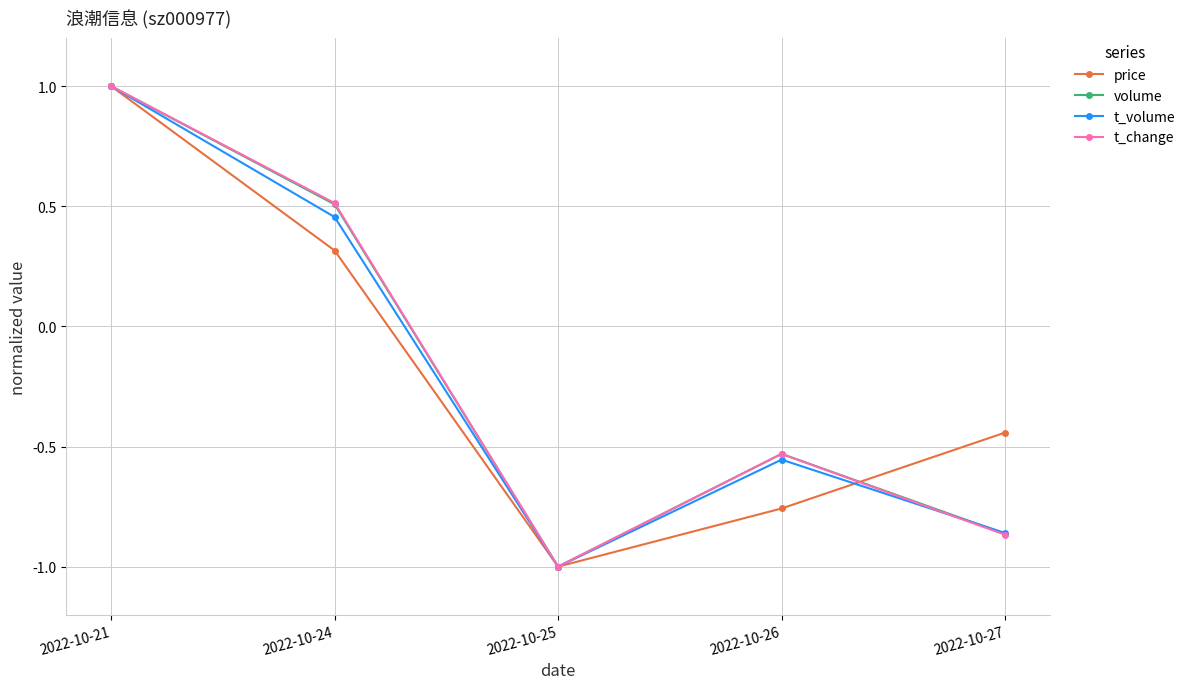

What is the value of the price point at the 3rd from the left?

-1.0